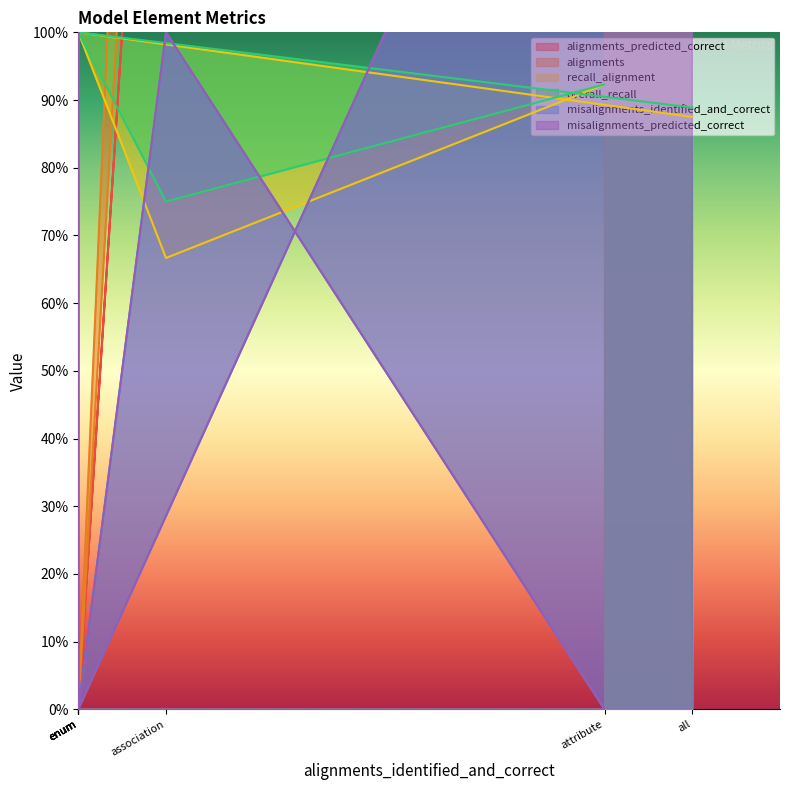

What is the difference between the highest and lowest values at association?

2.3